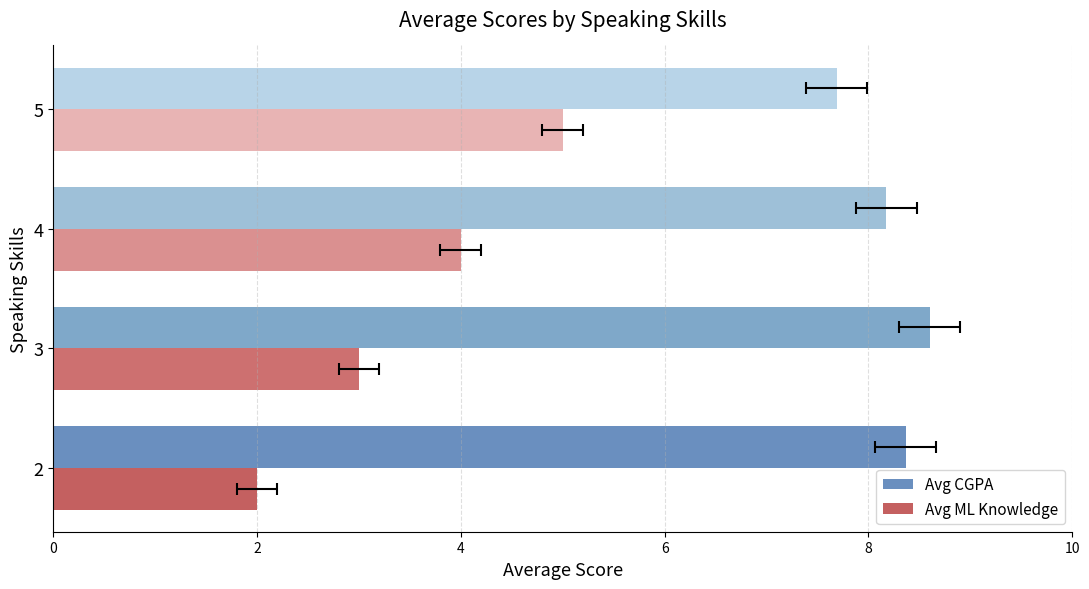

Which series changed the most between 3 and 5?

Avg ML Knowledge